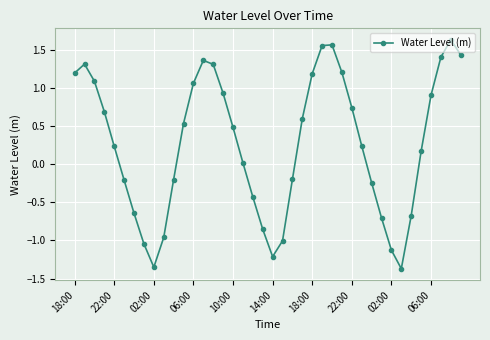

True or false: the data has more than 1 interior local peaks.

True